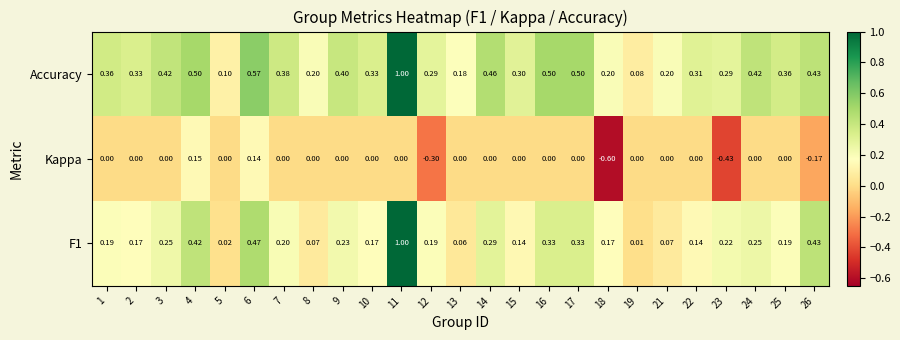

Is the value of Accuracy at 23 greater than the value of Kappa at 8?

Yes